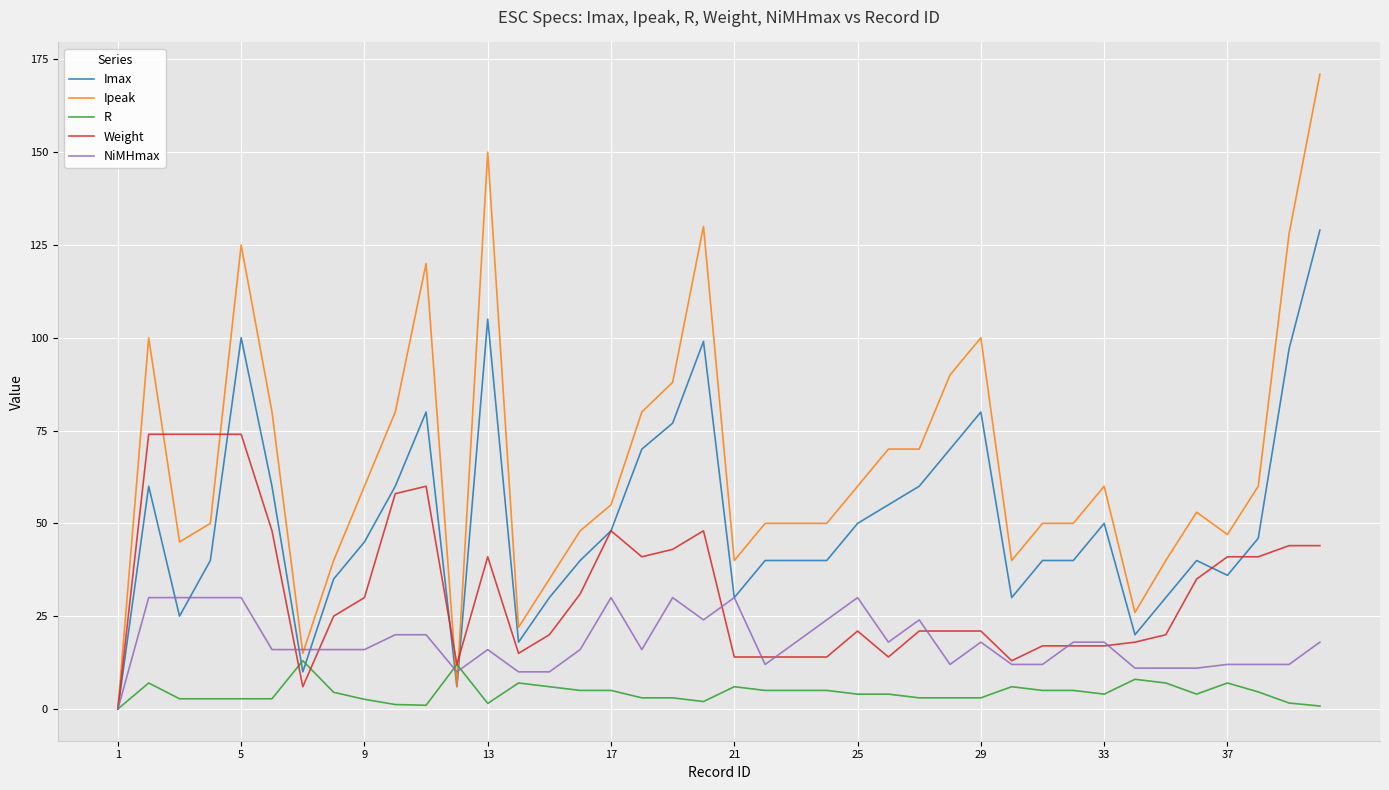

What is the maximum value shown in the chart?

171.0